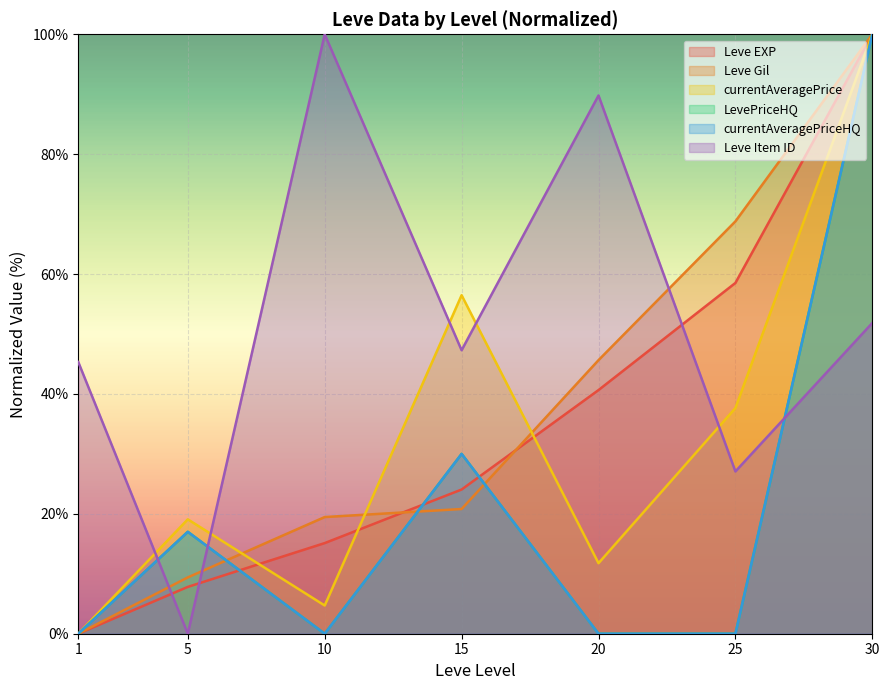

What is the total value across all series at 10?

139.3